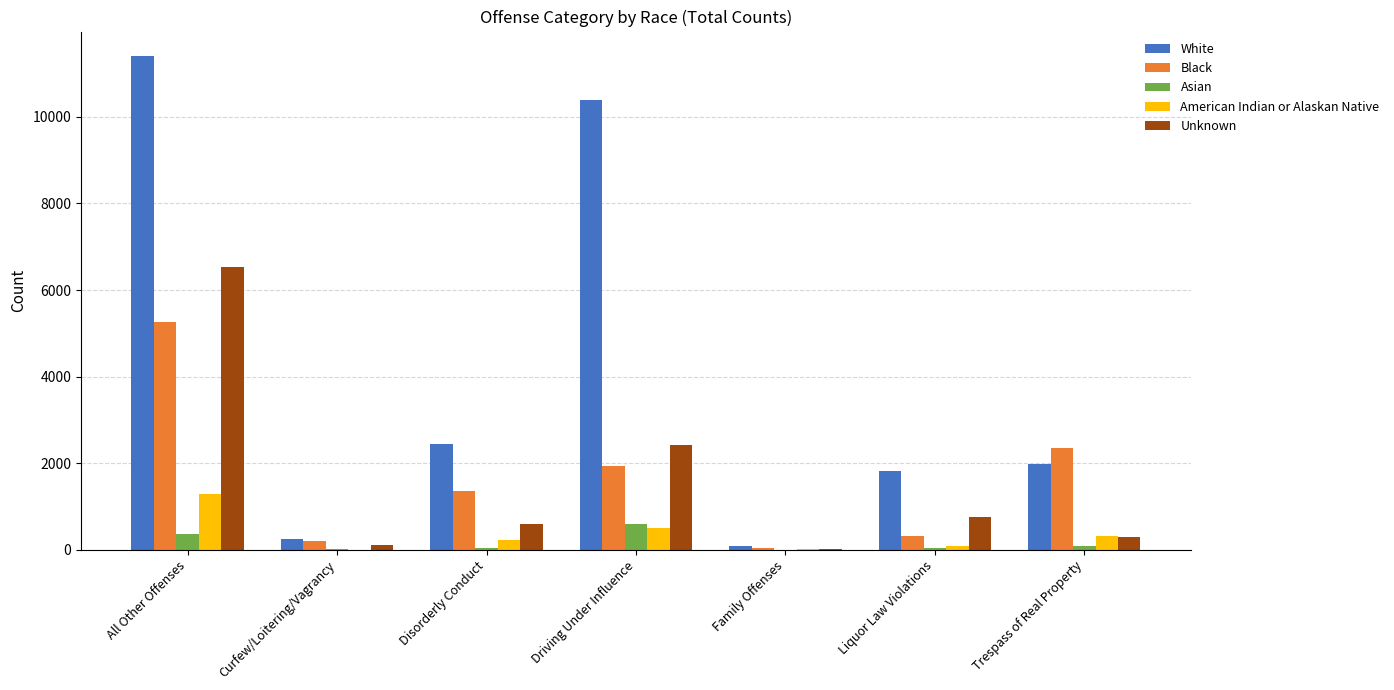

Which series changed the most between Disorderly Conduct and Driving Under Influence?

White